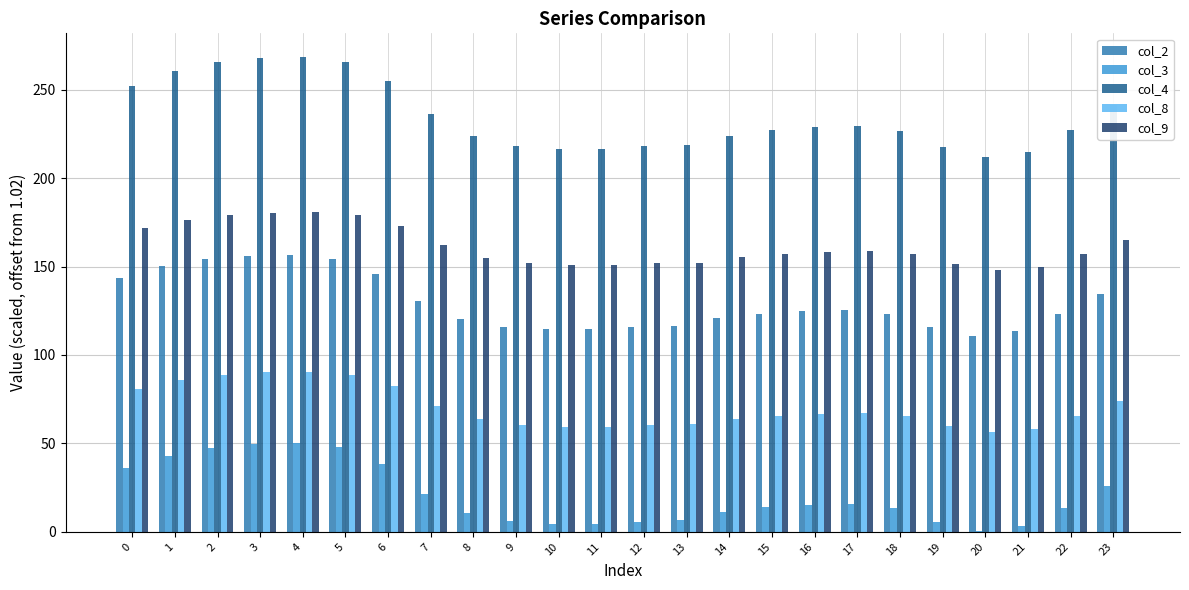

What is the maximum value for col_8?

90.4